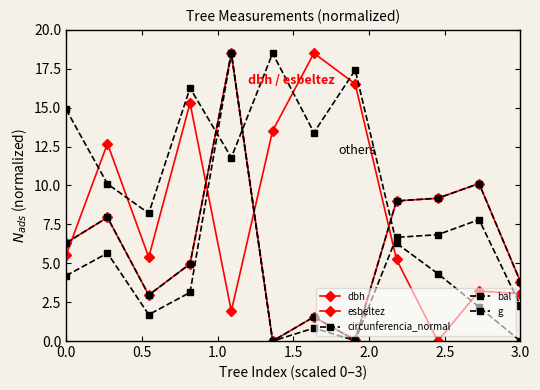

True or false: bal and g intersect in this chart.

True